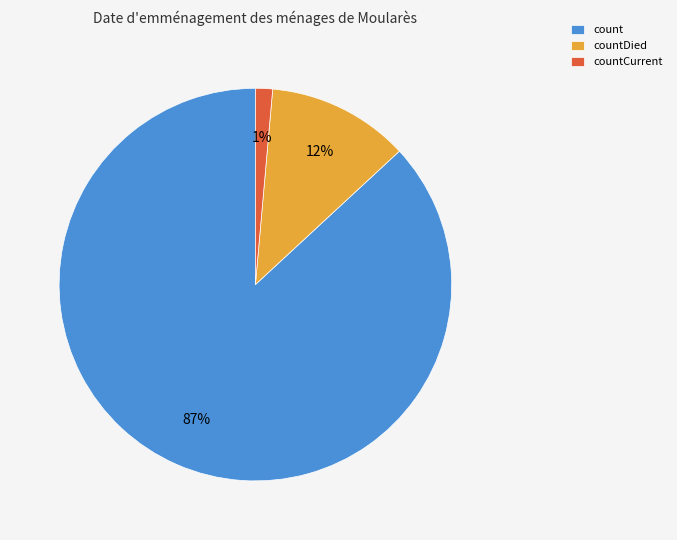

Combined, do countDied and count account for over 50%?

Yes